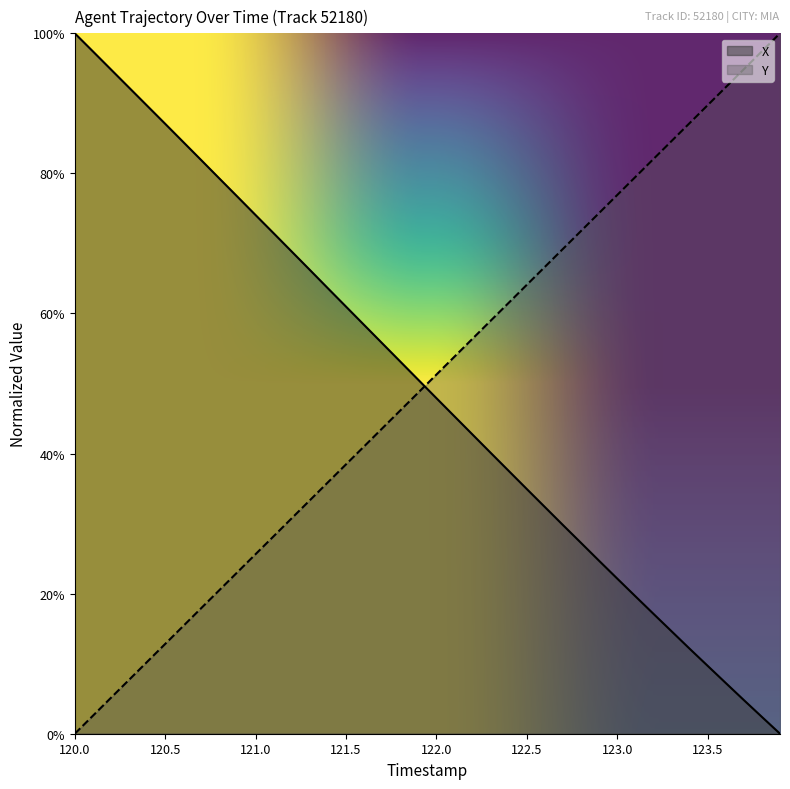

What value does the X series have at 120.5?

87.1